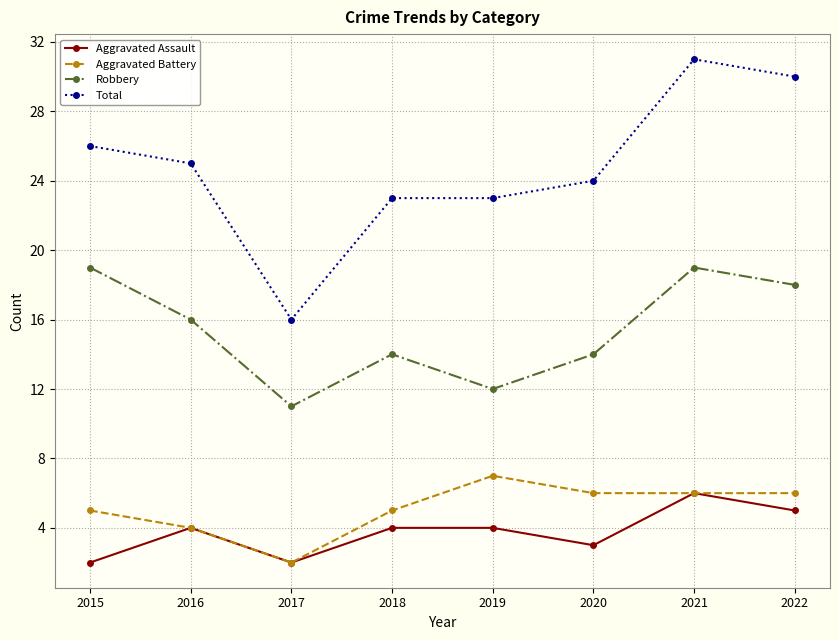

Read the Aggravated Assault value at 2020.

3